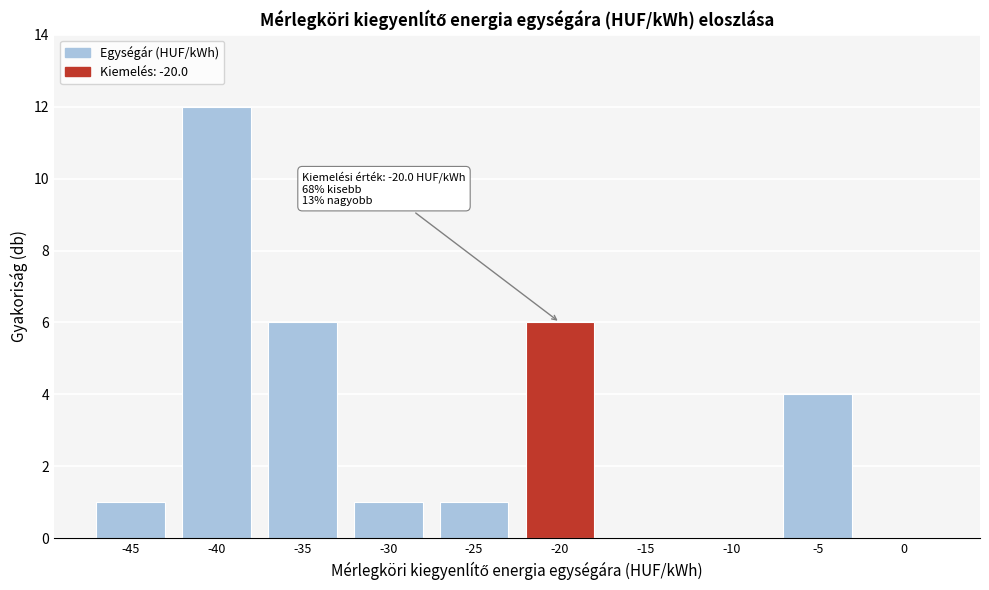

Reading left to right, transcribe all the data shown in this chart.

-45=1	-40=12	-35=6	-30=1	-25=1	-20=6	-15=0	-10=0	-5=4	0=0